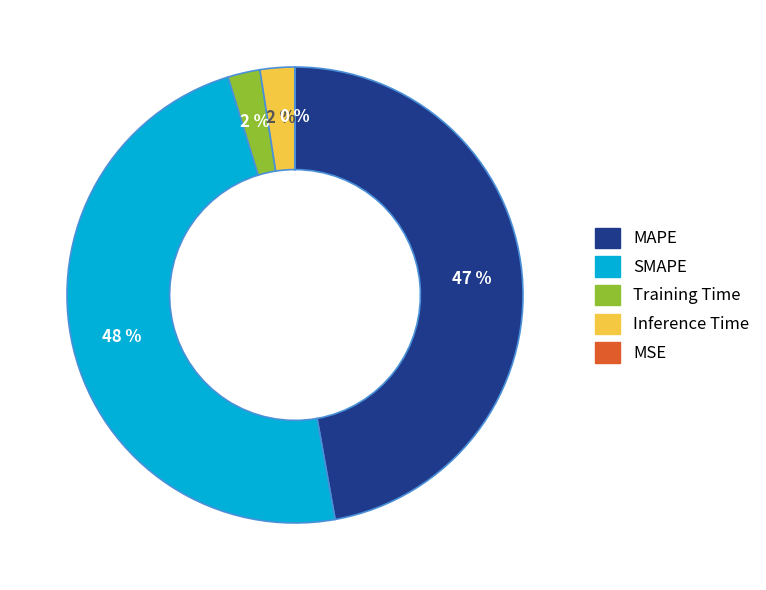

To the nearest percent, what is the average slice percentage?

20%